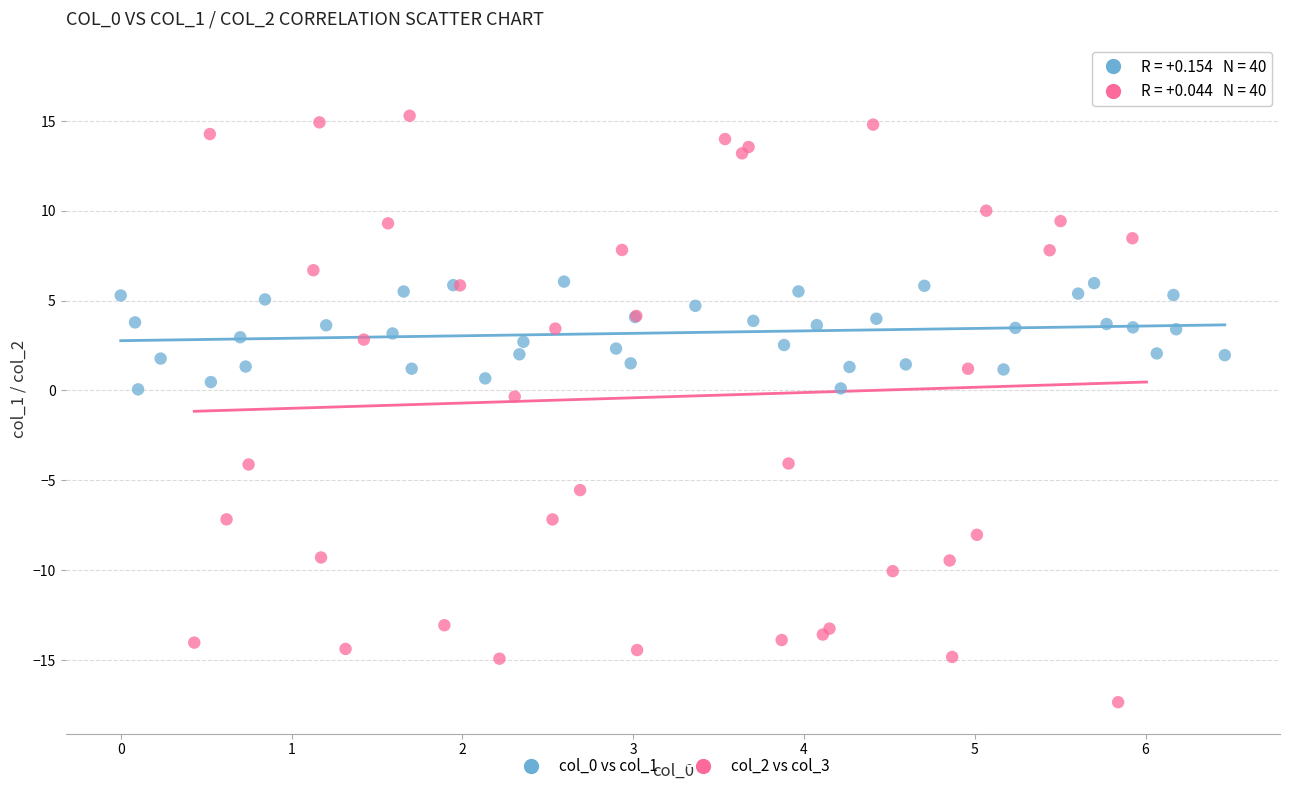

Which series has the widest spread of Y values?

col_2 vs col_3